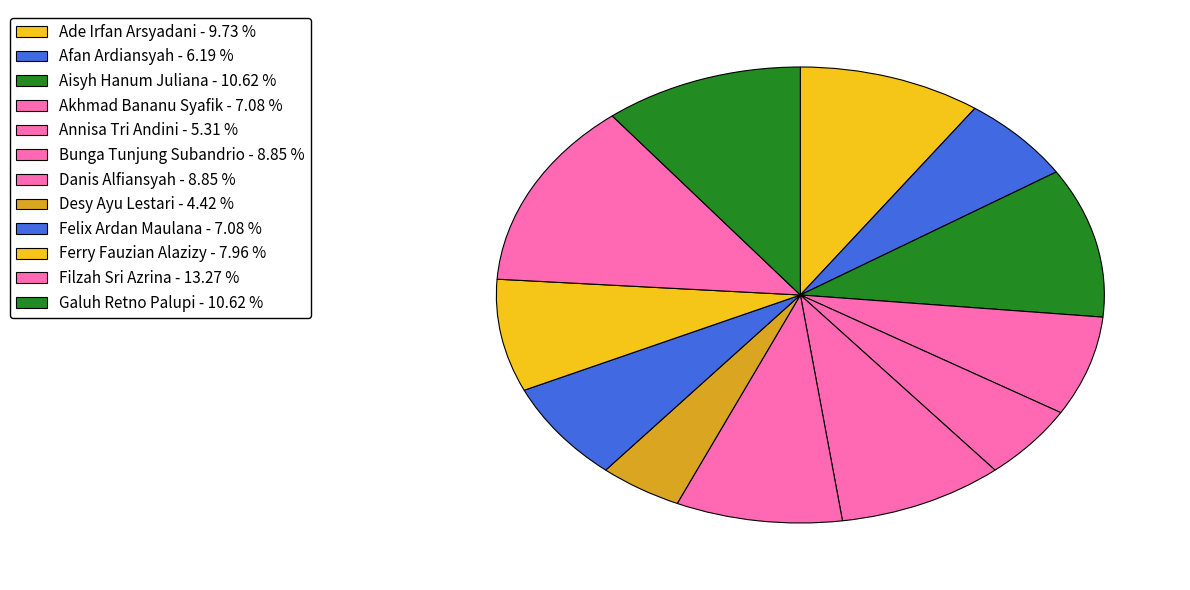

Rank the categories by value from highest to lowest.

Filzah Sri Azrina, Aisyh Hanum Juliana, Galuh Retno Palupi, Ade Irfan Arsyadani, Bunga Tunjung Subandrio, Danis Alfiansyah, Ferry Fauzian Alazizy, Akhmad Bananu Syafik, Felix Ardan Maulana, Afan Ardiansyah, Annisa Tri Andini, Desy Ayu Lestari